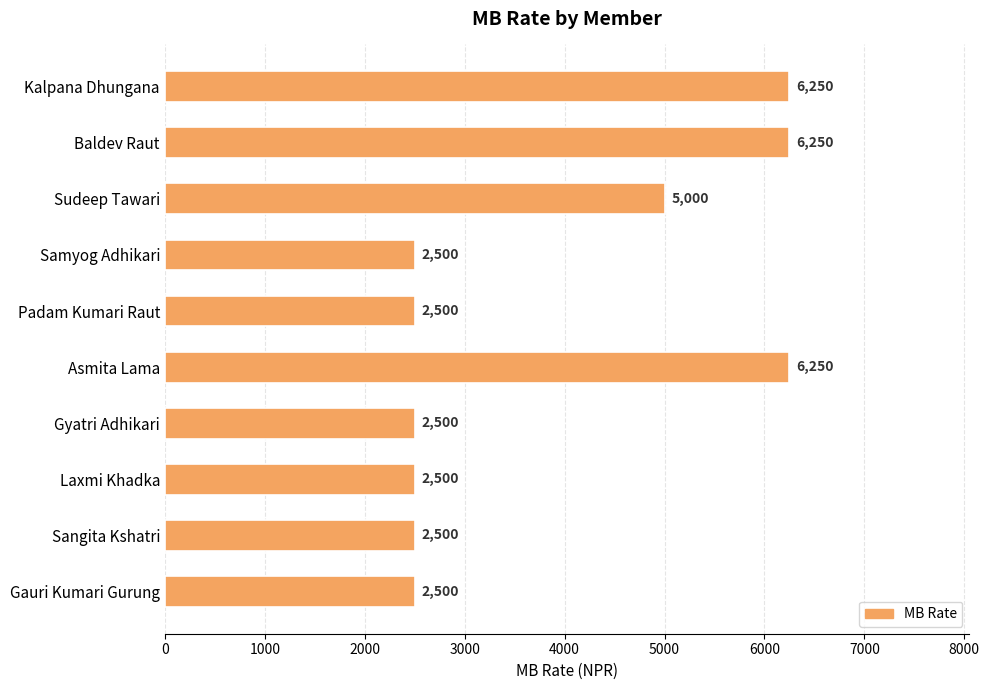

Reading bottom to top, list all the values displayed in this chart.

2500	2500	2500	2500	6250	2500	2500	5000	6250	6250